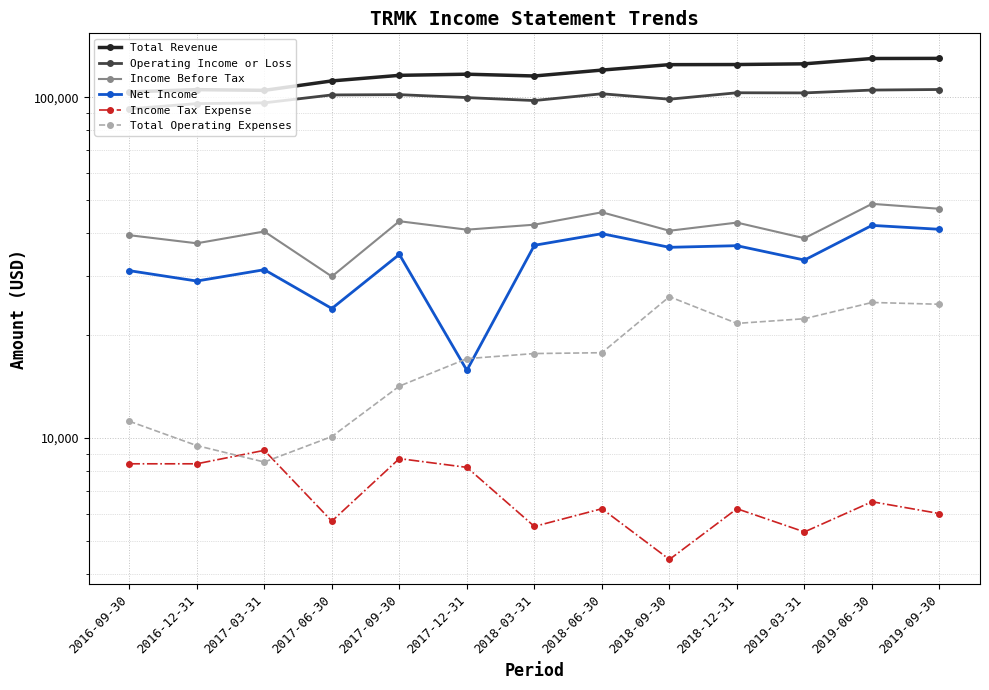

Where does the Net Income series first go above 34600?

2018-03-31